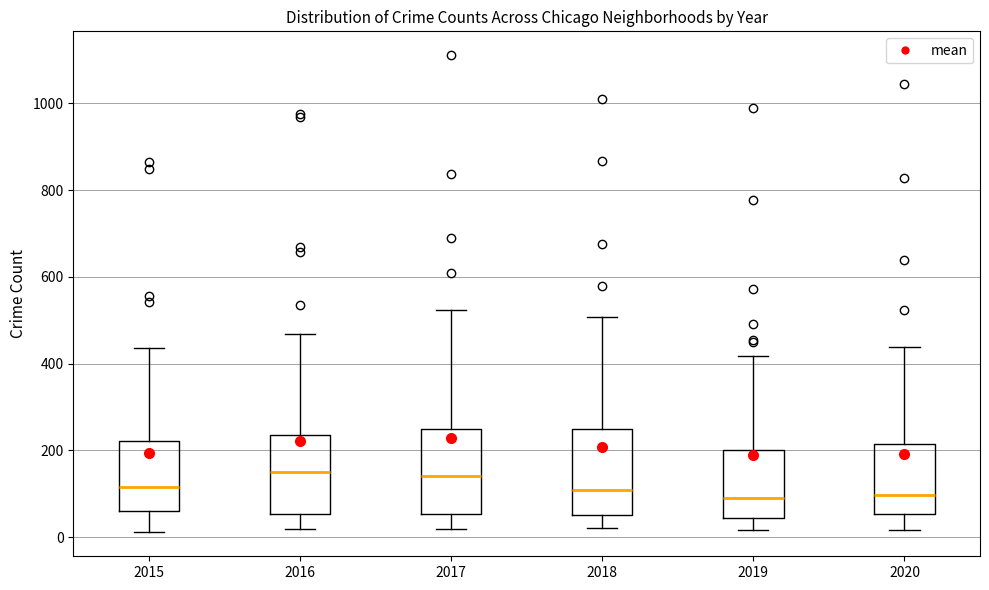

Where does the upper whisker of the box at x = 2016 end on the y-axis? The values are not printed on the chart, so give them approximately, as read against the axis.

460